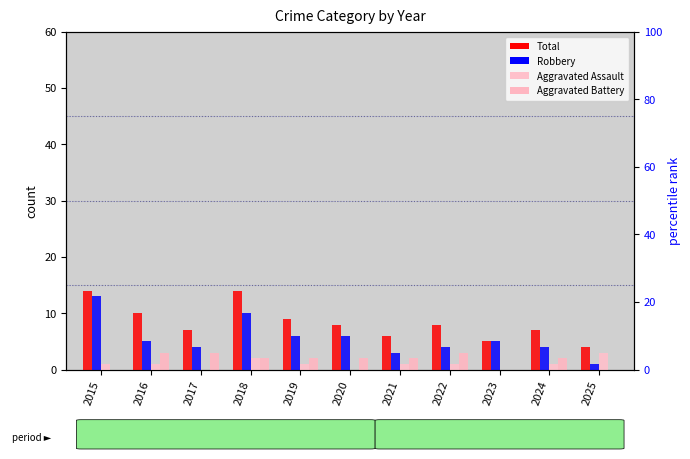

Reading left to right, what are all the values shown in this chart?

Total: 2015=14	2016=10	2017=7	2018=14	2019=9	2020=8	2021=6	2022=8	2023=5	2024=7	2025=4
Robbery: 2015=13	2016=5	2017=4	2018=10	2019=6	2020=6	2021=3	2022=4	2023=5	2024=4	2025=1
Aggravated Assault: 2015=1	2016=1	2017=0	2018=2	2019=1	2020=0	2021=1	2022=1	2023=0	2024=1	2025=3
Aggravated Battery: 2015=0	2016=3	2017=3	2018=2	2019=2	2020=2	2021=2	2022=3	2023=0	2024=2	2025=0